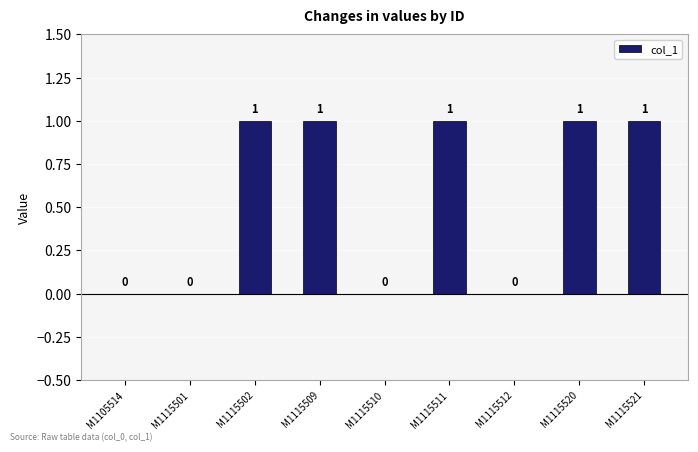

The chart shows a value of 1 at M1115511. True or false?

True